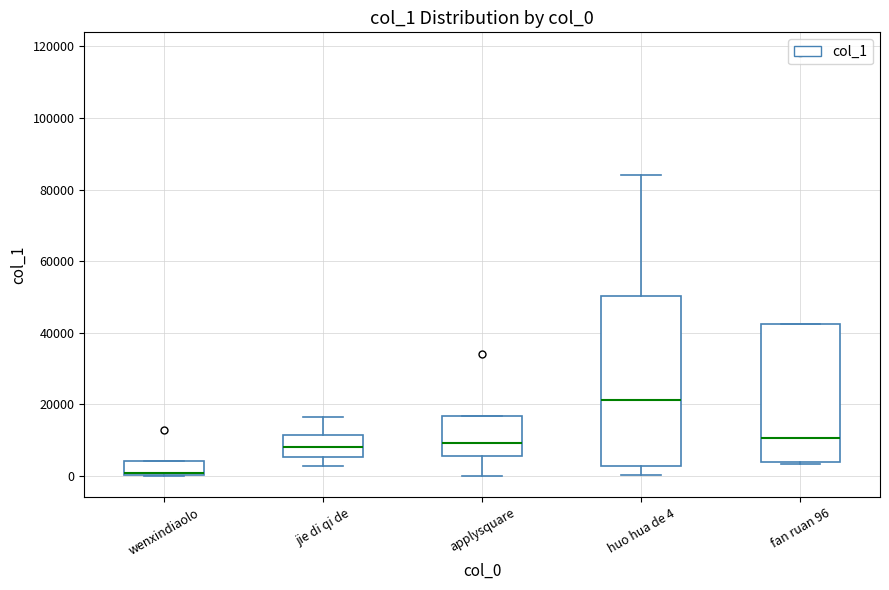

Reading left to right, read every box against the y-axis: the position of its median line, the range the box covers, and the ends of its whiskers. The values are not printed on the chart, so give them approximately, as read against the axis.

wenxindiaolo: median 0 (drawn on the box's lower edge), box 0 to 4000, whiskers 0 to 4000
jie di qi de: median 8000, box 6000 to 12000, whiskers 2000 to 16000
applysquare: median 10000, box 6000 to 16000, whiskers 0 to 16000
huo hua de 4: median 22000, box 2000 to 50000, whiskers 0 to 84000
fan ruan 96: median 10000, box 4000 to 42000, whiskers 4000 to 42000